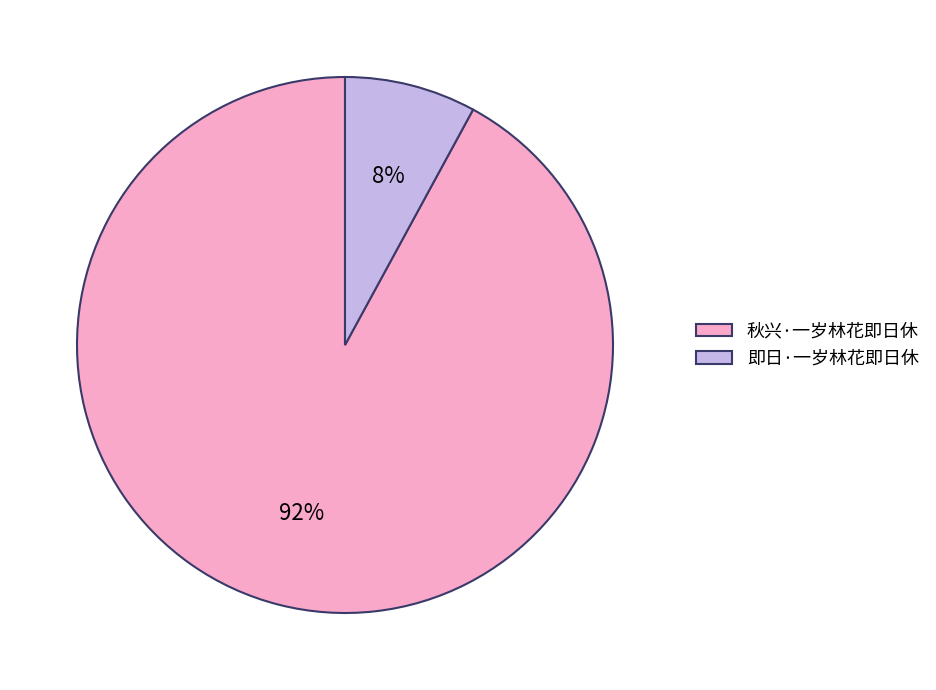

What is the smallest slice in the pie chart?

即日·一岁林花即日休